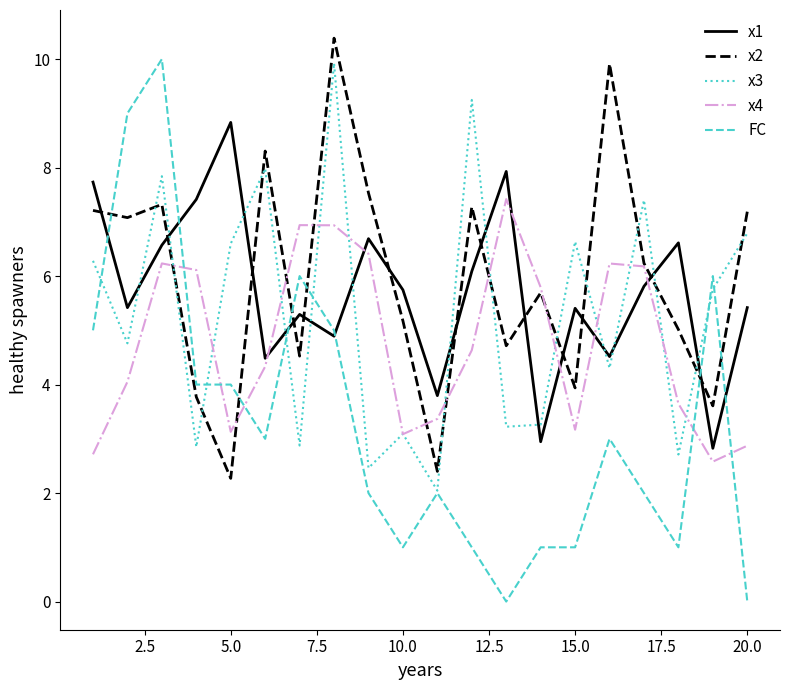

True or false: x2 and x1 cross at least once.

True